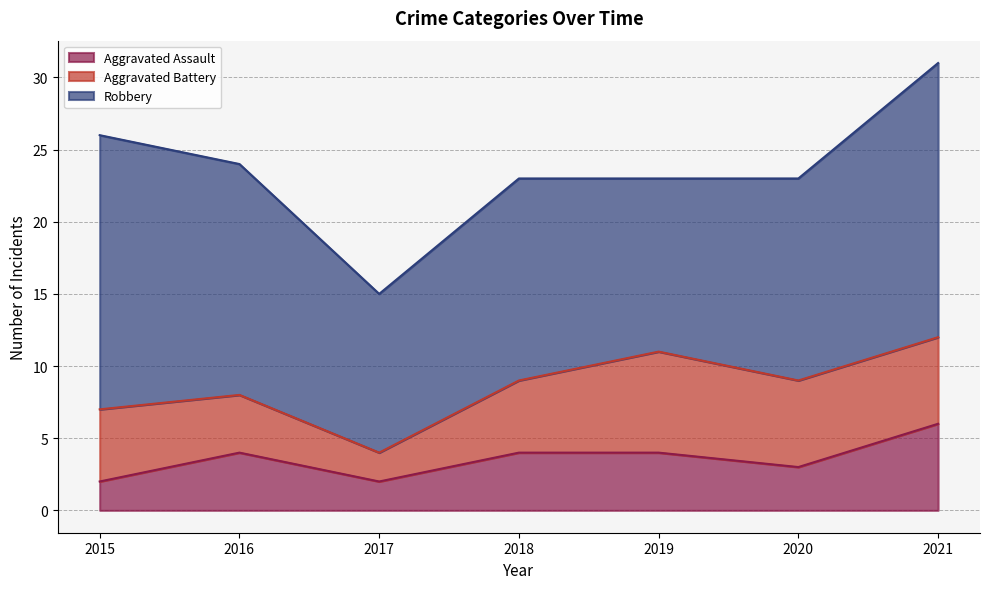

Does the chart have visible grid lines?

Yes